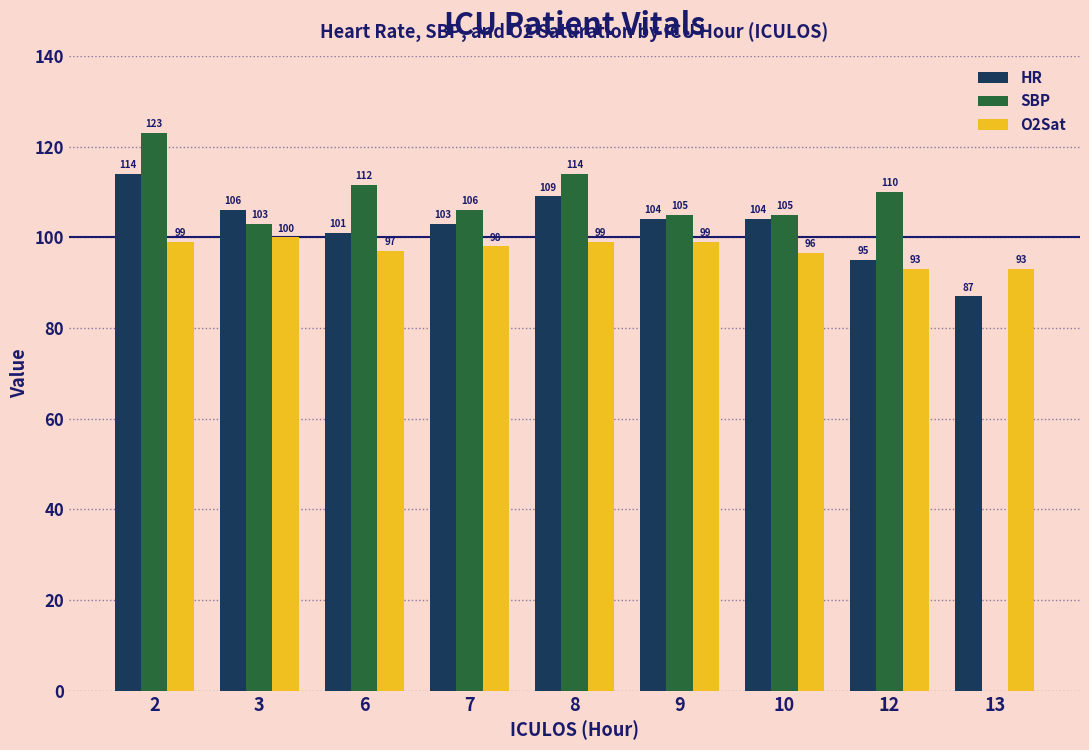

Count the number of data series in this chart.

3